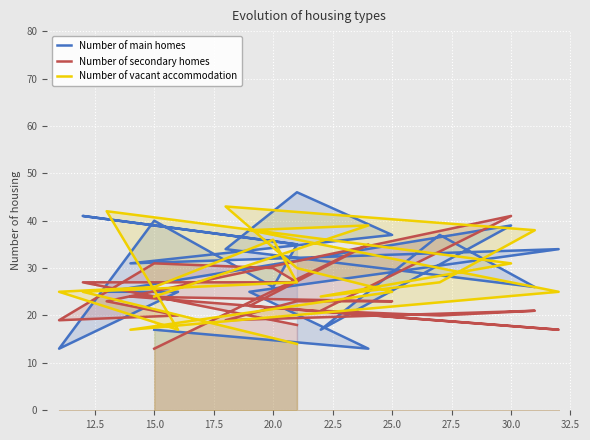

At how many categories does at least one series exceed 30?

16